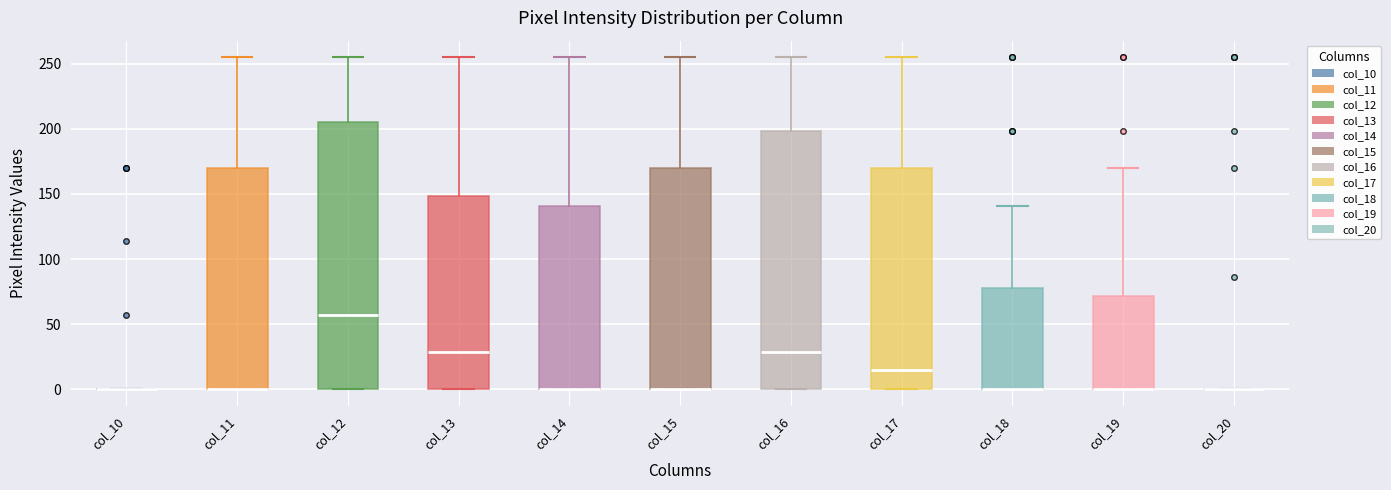

Reading left to right, transcribe this box plot: for each box, give where its median line is, the range the box spans, and where its two whiskers end, as read against the y-axis. The values are not printed on the chart, so give them approximately, as read against the axis.

col_10: box collapsed to a line at 0, whiskers 0 to 0
col_11: median 0 (drawn on the box's lower edge), box 0 to 170, whiskers 0 to 255
col_12: median 55, box 0 to 205, whiskers 0 to 255
col_13: median 30, box 0 to 150, whiskers 0 to 255
col_14: median 0 (drawn on the box's lower edge), box 0 to 140, whiskers 0 to 255
col_15: median 0 (drawn on the box's lower edge), box 0 to 170, whiskers 0 to 255
col_16: median 30, box 0 to 200, whiskers 0 to 255
col_17: median 15, box 0 to 170, whiskers 0 to 255
col_18: median 0 (drawn on the box's lower edge), box 0 to 80, whiskers 0 to 140
col_19: median 0 (drawn on the box's lower edge), box 0 to 70, whiskers 0 to 170
col_20: box collapsed to a line at 0, whiskers 0 to 0